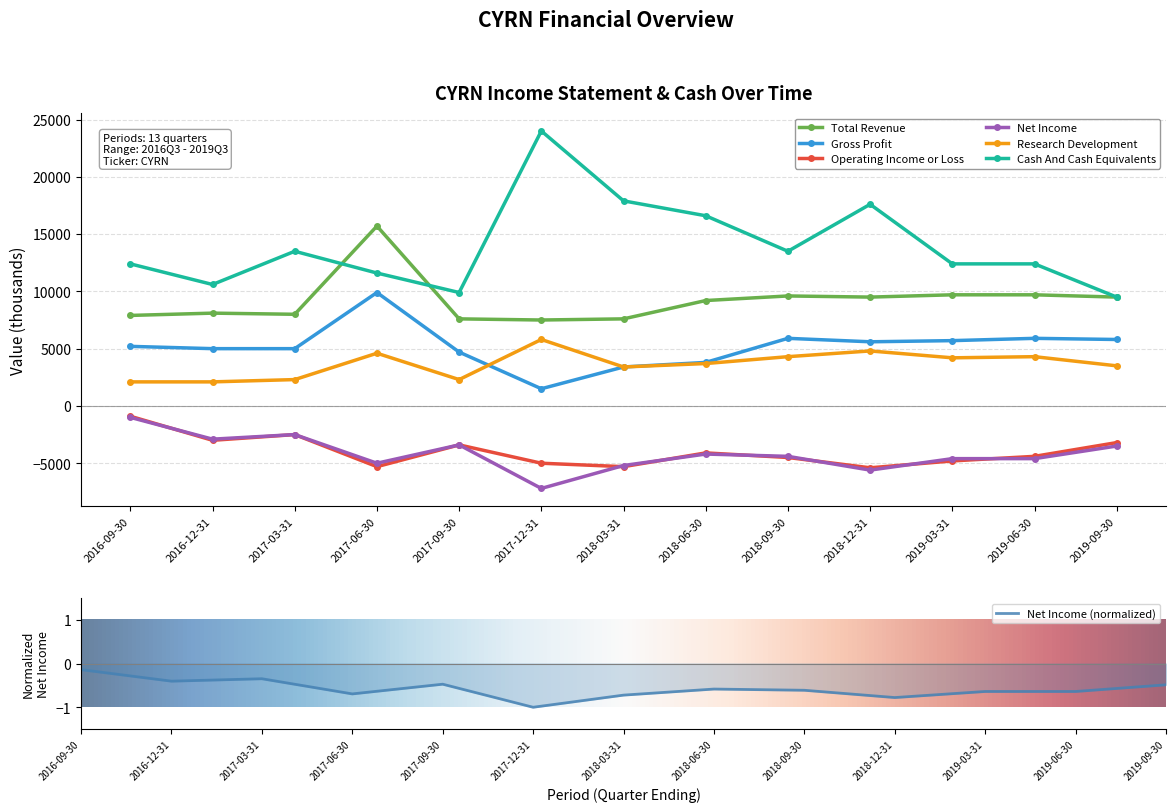

Which series has the largest total across all categories?

Cash And Cash Equivalents